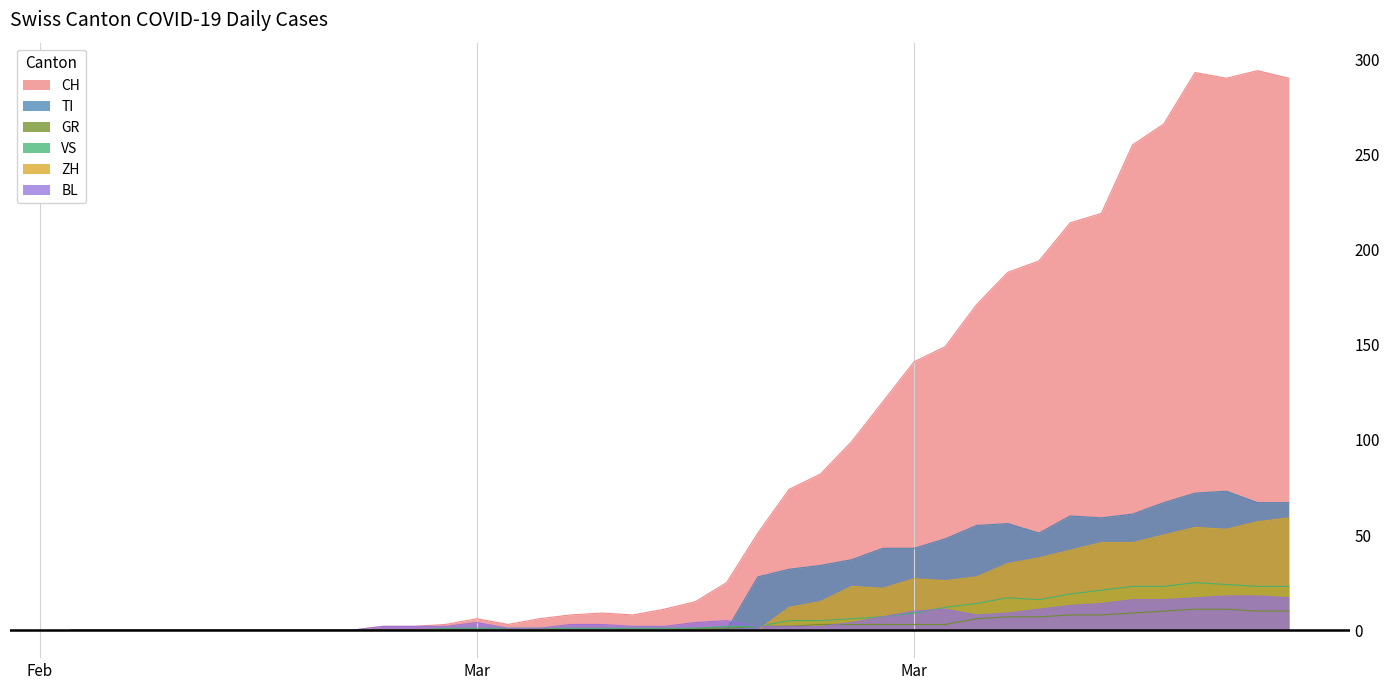

Count the number of categories in the chart.

40